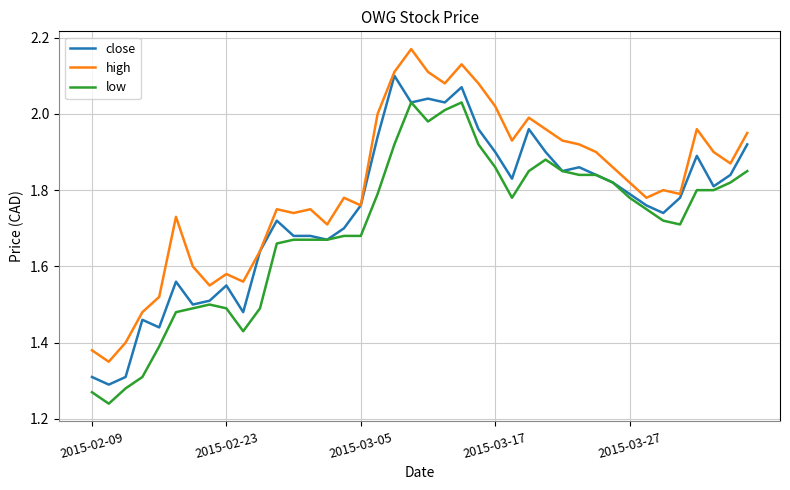

True or false: low and high cross at least once.

False